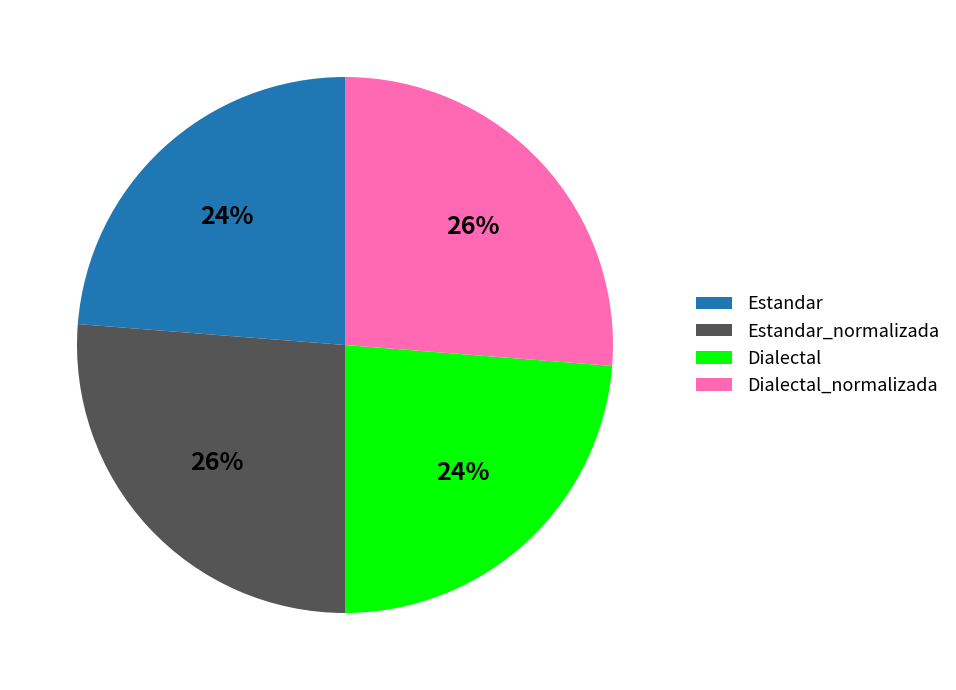

Does any single category account for the majority?

No